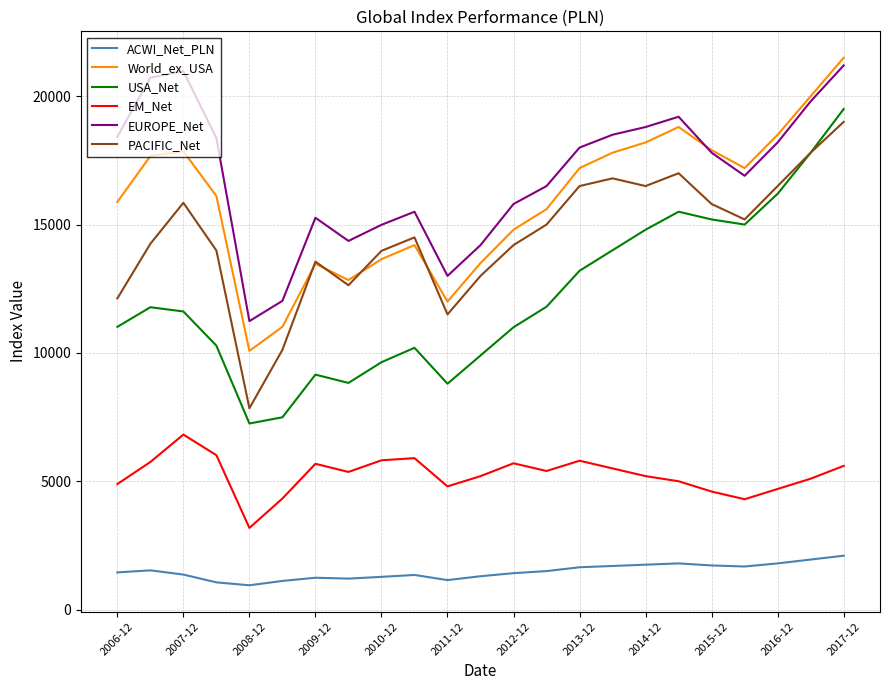

How many distinct data groups are displayed?

6